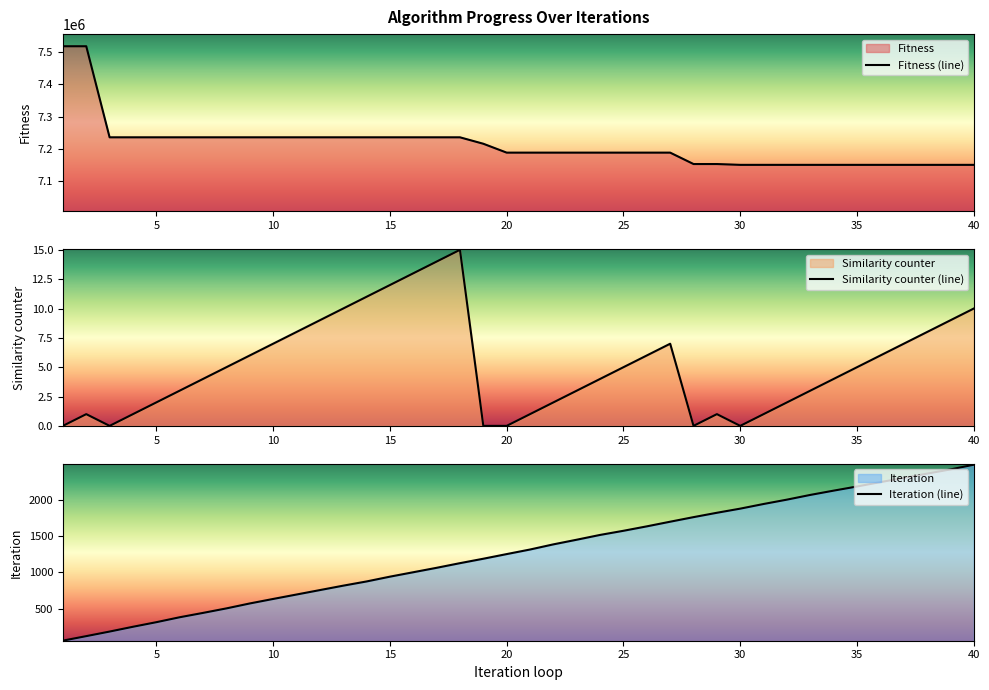

True or false: Iteration (line) and Similarity counter (line) intersect in this chart.

False